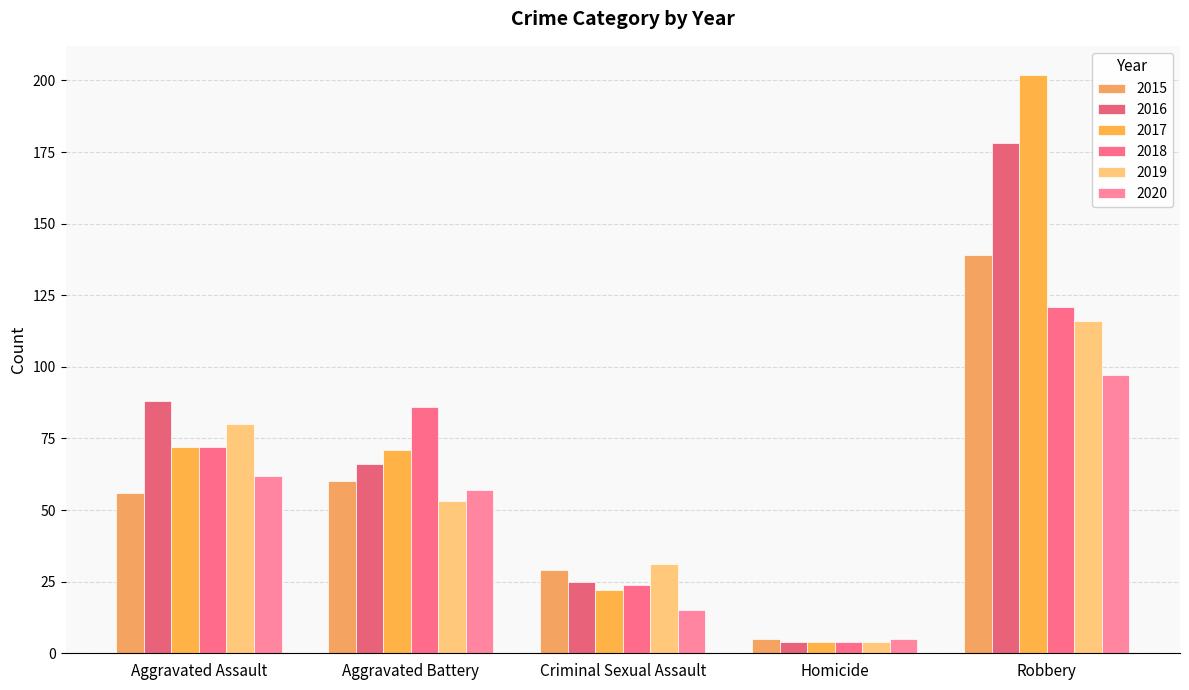

Which series has the largest total across all categories?

2017